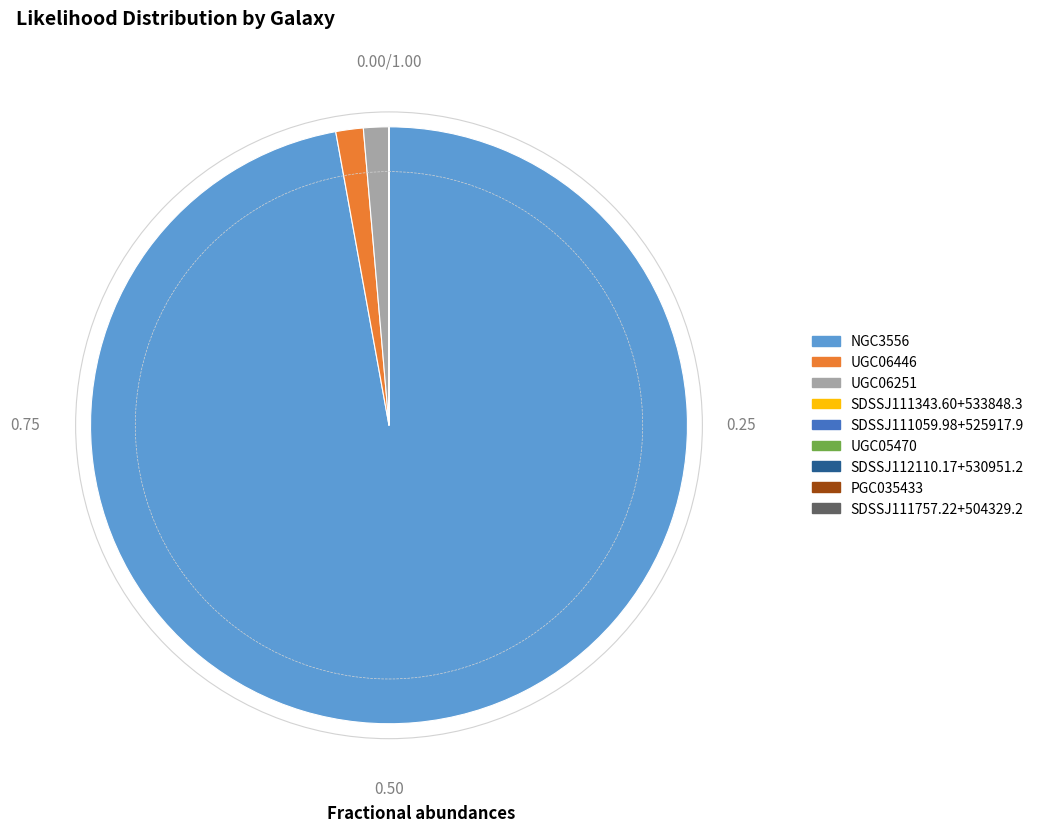

Is UGC06251 the majority of the pie?

No